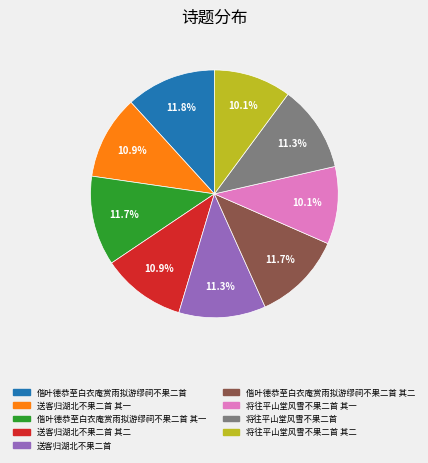

Is there any slice that represents more than half of the pie?

No